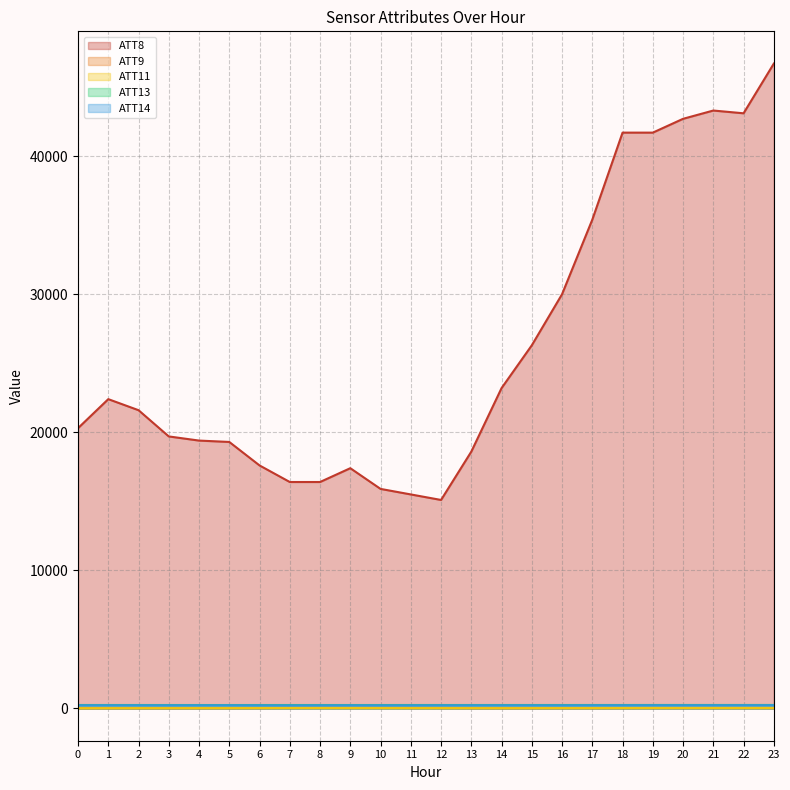

At which label does ATT9 reach its peak?

8